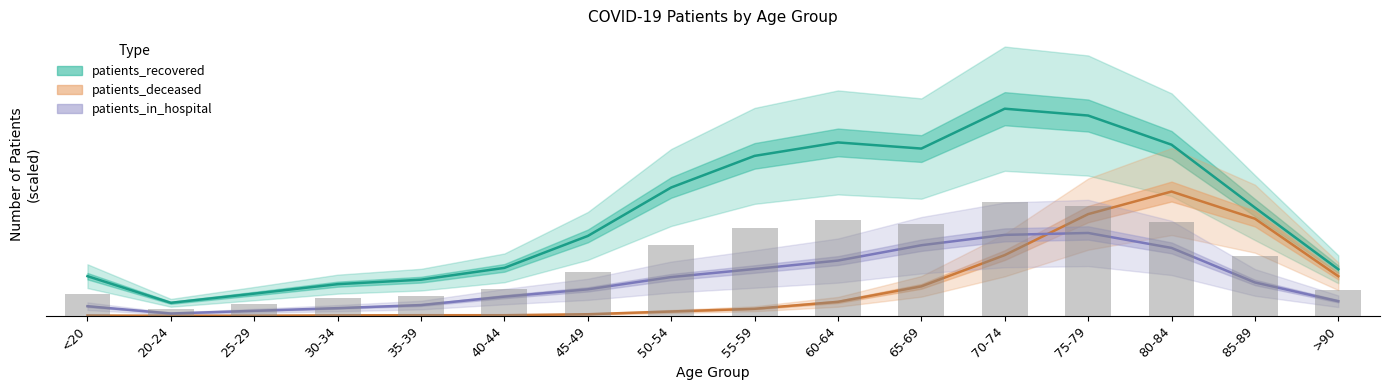

Which series has the largest total across all categories?

patients_recovered